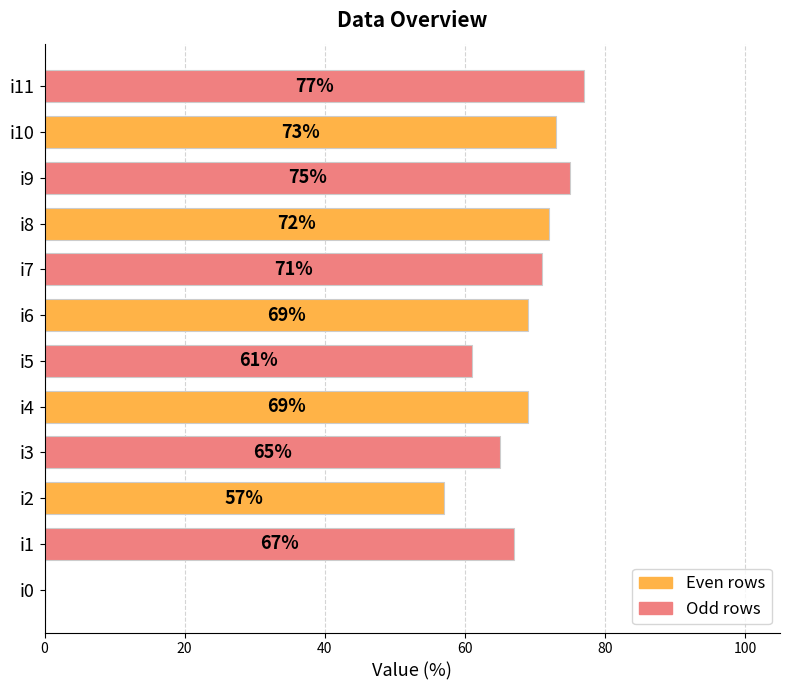

The chart shows a value of 67 at i1. True or false?

True